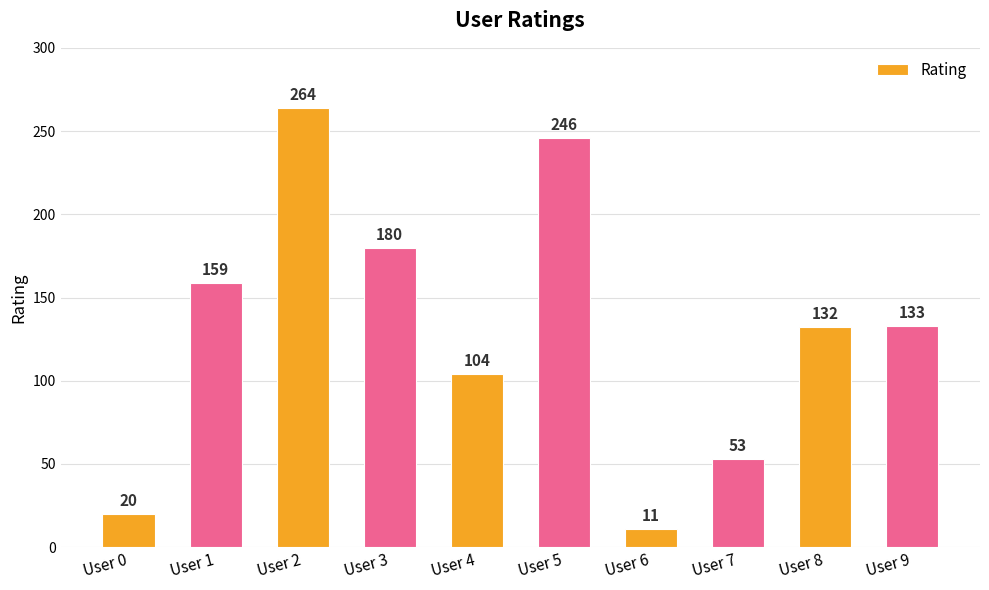

Count the number of data series in this chart.

1